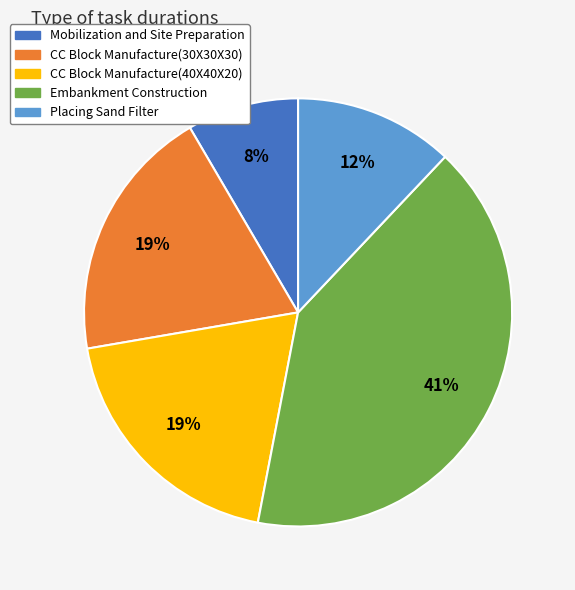

Approximately how many times larger is the value at CC Block Manufacture(40X40X20) compared to Placing Sand Filter?

1.6